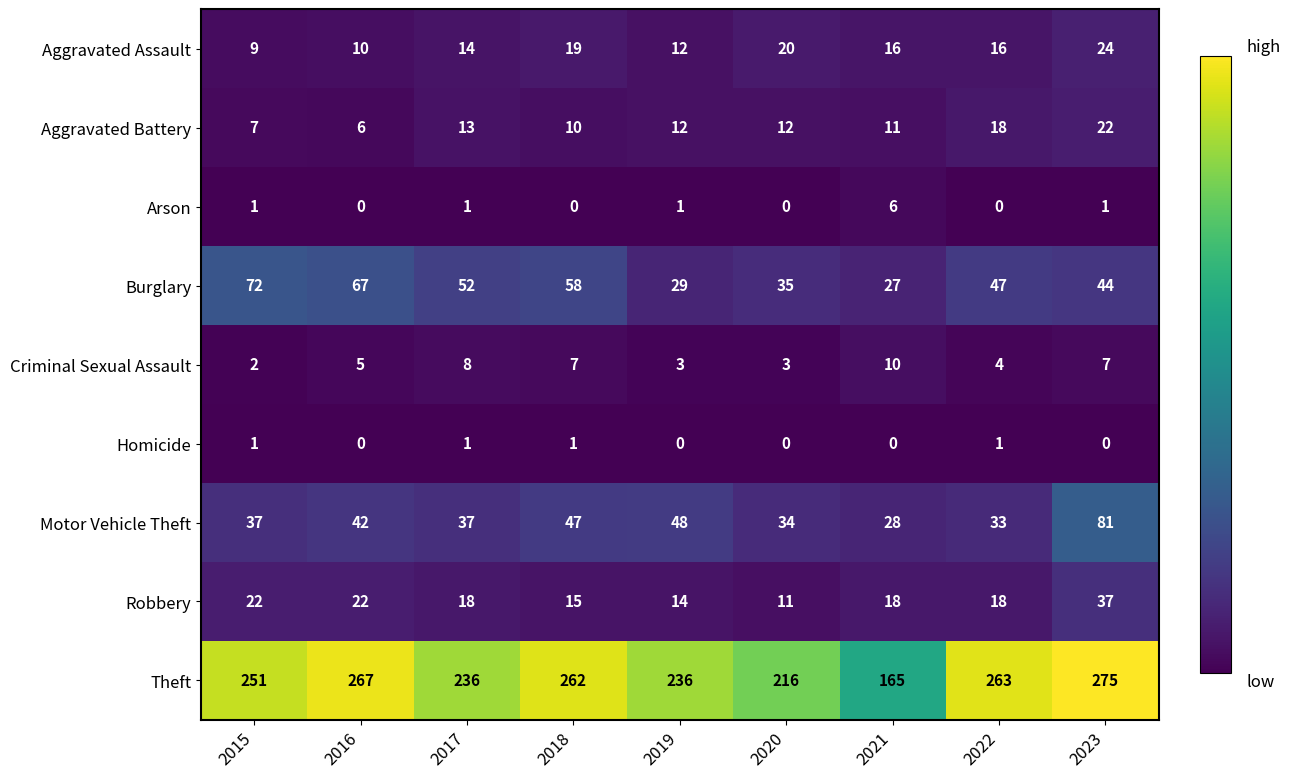

How many series are shown in this chart?

9